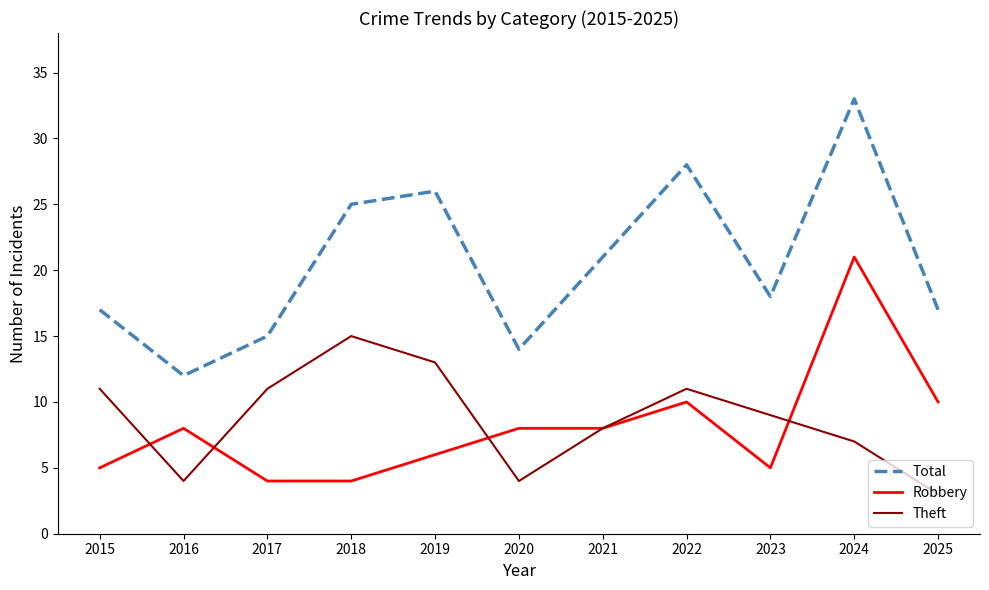

Which category has the highest value across all series?

2024